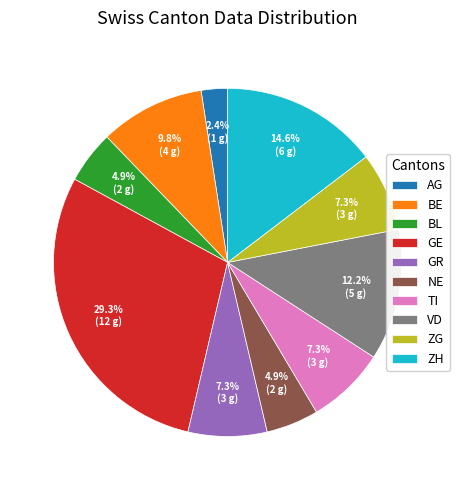

Which slice is the smallest?

AG